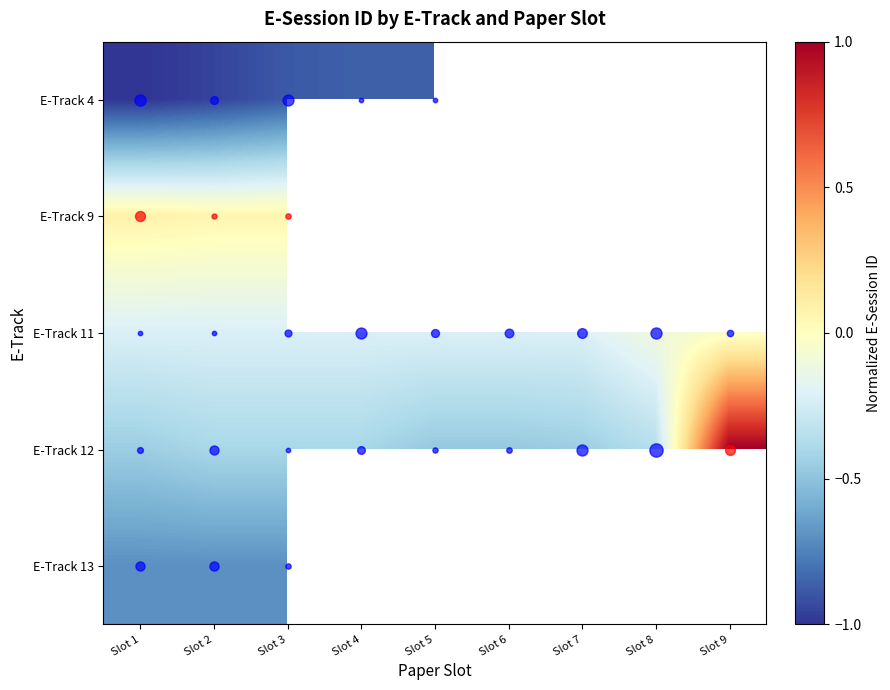

How many data points does each series have?

9